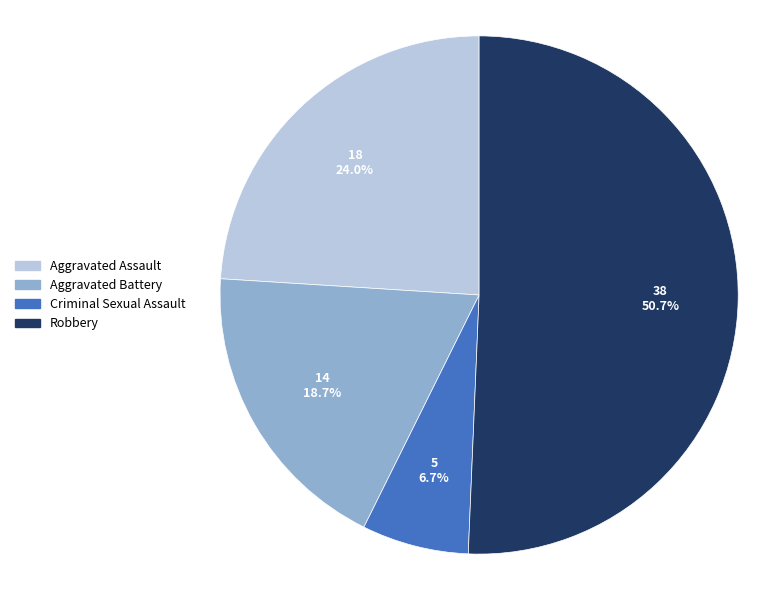

To the nearest percent, what is the average slice percentage?

25%